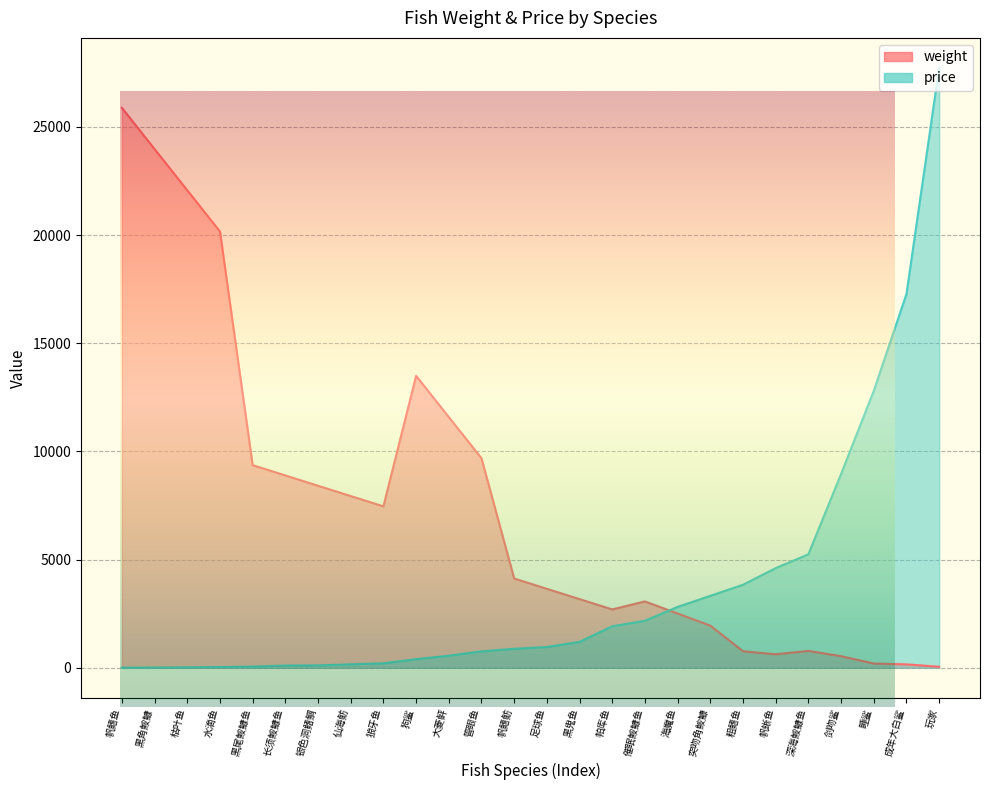

Reading left to right, transcribe all the data shown in this chart.

weight: 帆鳍鱼=25884	黑角鮟鱇=23979	枯叶鱼=22073	水滴鱼=20168	黑尾鮟鱇鱼=9369	长须鮟鱇鱼=8893	银色洞鳍鲷=8416	仙海鲂=7940	狼牙鱼=7464	狗鲨=13498	大菱鲆=11592	管眼鱼=9687	帆鳍鲂=4129	足球鱼=3652	黑鬼鱼=3176	帕库鱼=2700	催眠鮟鱇鱼=3070	海魔鱼=2510	突吻角鮟鱇=1950	粗鳍鱼=765	帆蜥鱼=625	深海鮟鱇鱼=782	剑吻鲨=538	睡鲨=198	成年大白鲨=160	玩家=50
price: 帆鳍鱼=7	黑角鮟鱇=13	枯叶鱼=21	水滴鱼=39	黑尾鮟鱇鱼=56	长须鮟鱇鱼=104	银色洞鳍鲷=112	仙海鲂=160	狼牙鱼=208	狗鲨=400	大菱鲆=560	管眼鱼=760	帆鳍鲂=880	足球鱼=960	黑鬼鱼=1200	帕库鱼=1920	催眠鮟鱇鱼=2176	海魔鱼=2816	突吻角鮟鱇=3328	粗鳍鱼=3840	帆蜥鱼=4608	深海鮟鱇鱼=5248	剑吻鲨=8960	睡鲨=12800	成年大白鲨=17280	玩家=27732